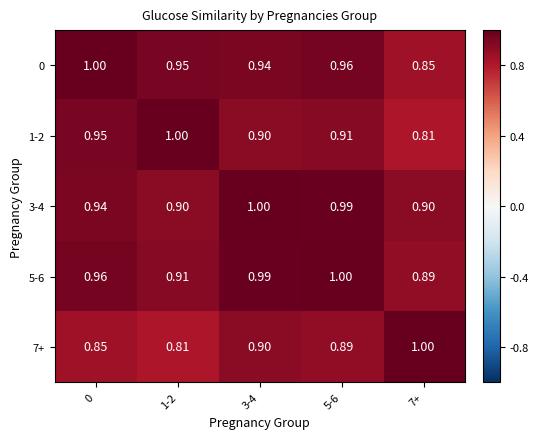

Is the value of 1-2 at 7+ greater than the value of 5-6 at 1-2?

No